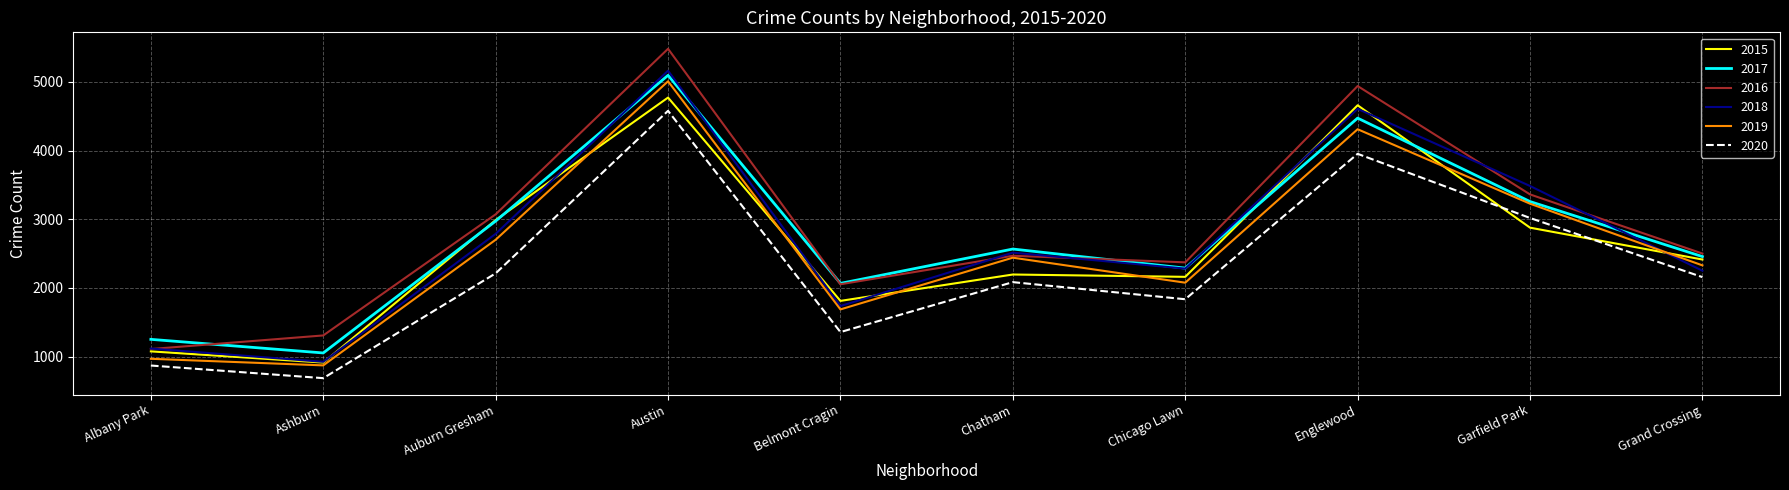

Which series has the largest total across all categories?

2016